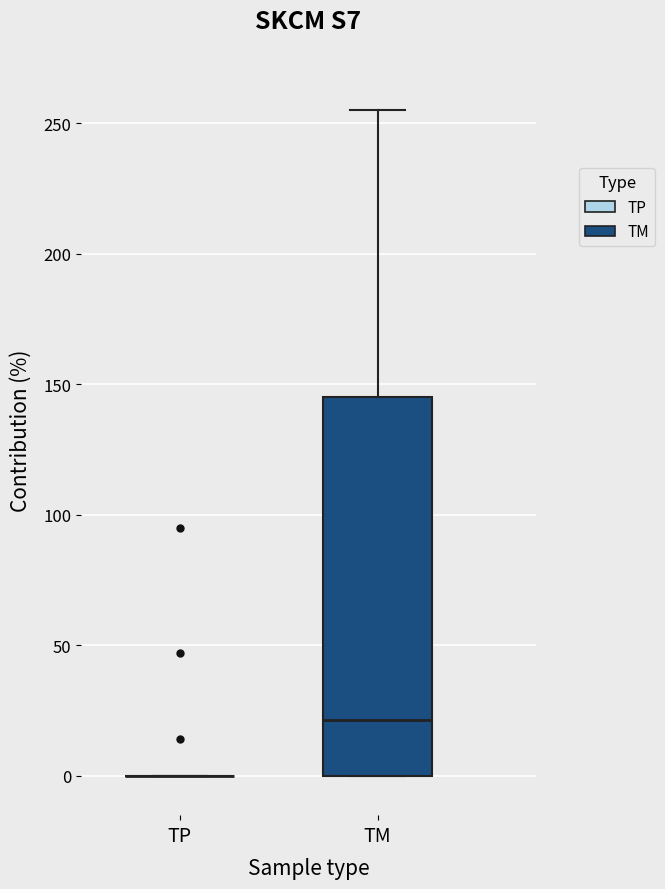

Reading left to right, transcribe this box plot: for each box, give where its median line is, the range the box spans, and where its two whiskers end, as read against the y-axis. The values are not printed on the chart, so give them approximately, as read against the axis.

TP: box collapsed to a line at 0, whiskers 0 to 0
TM: median 20, box 0 to 145, whiskers 0 to 255